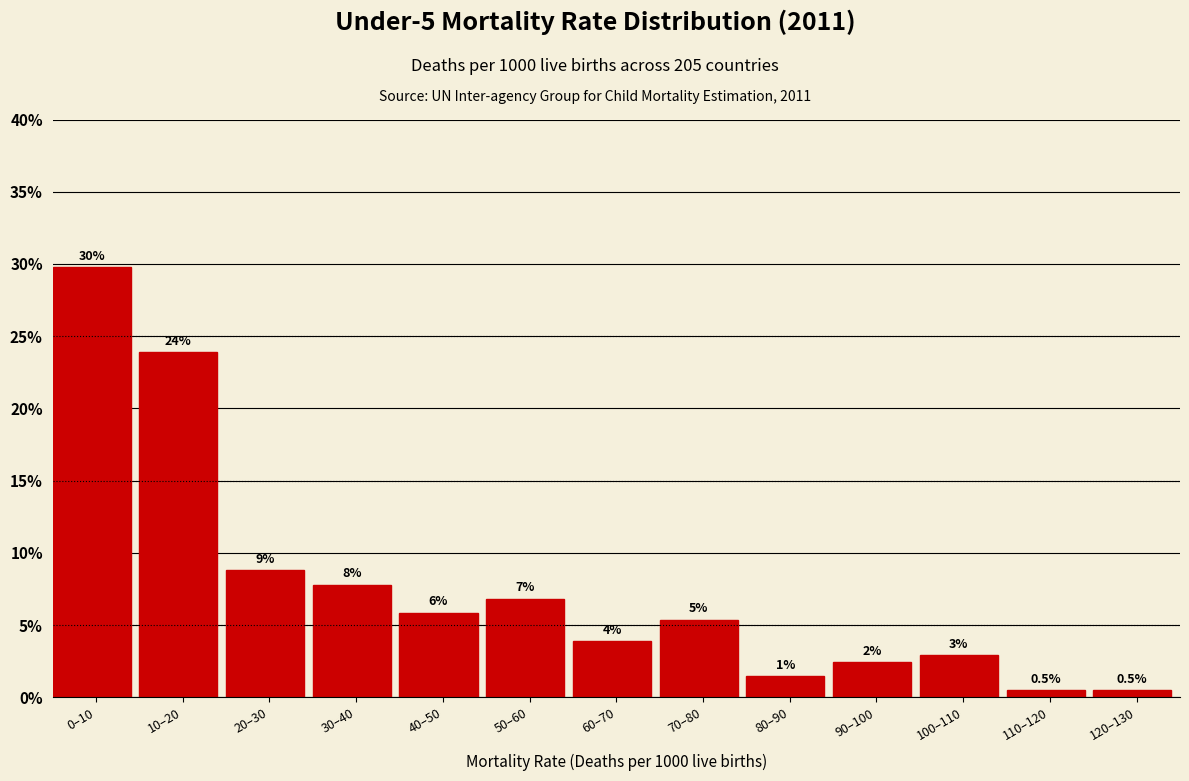

Are the bars horizontal?

No